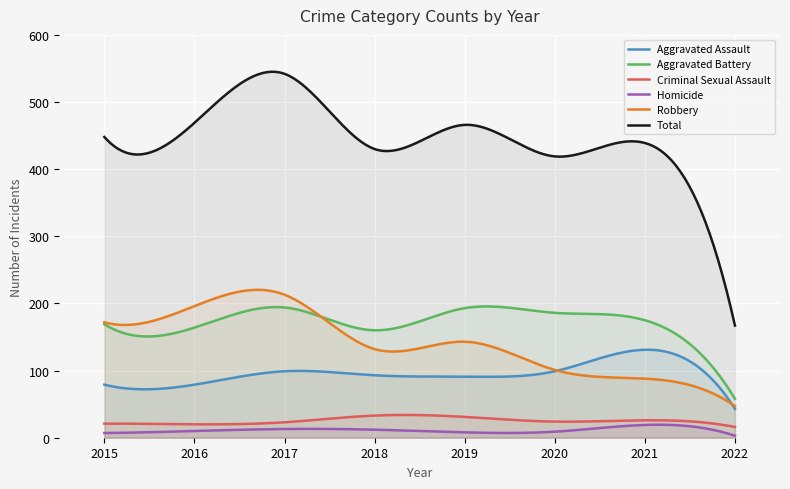

How many interior local valleys does the Aggravated Battery series have?

2